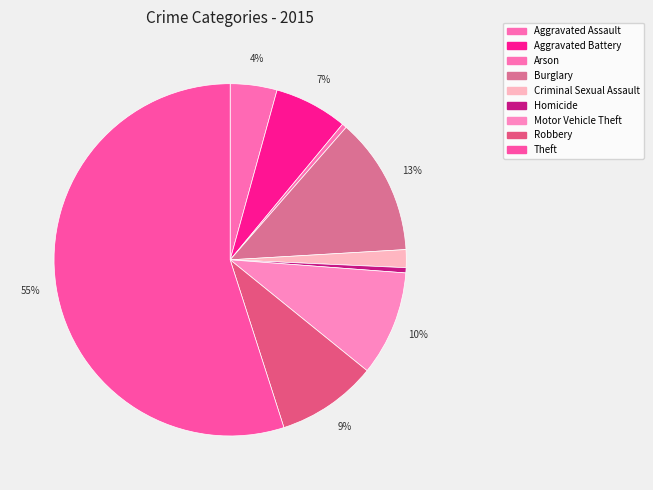

To the nearest percent, what is the combined percentage of Burglary and Aggravated Assault?

17%